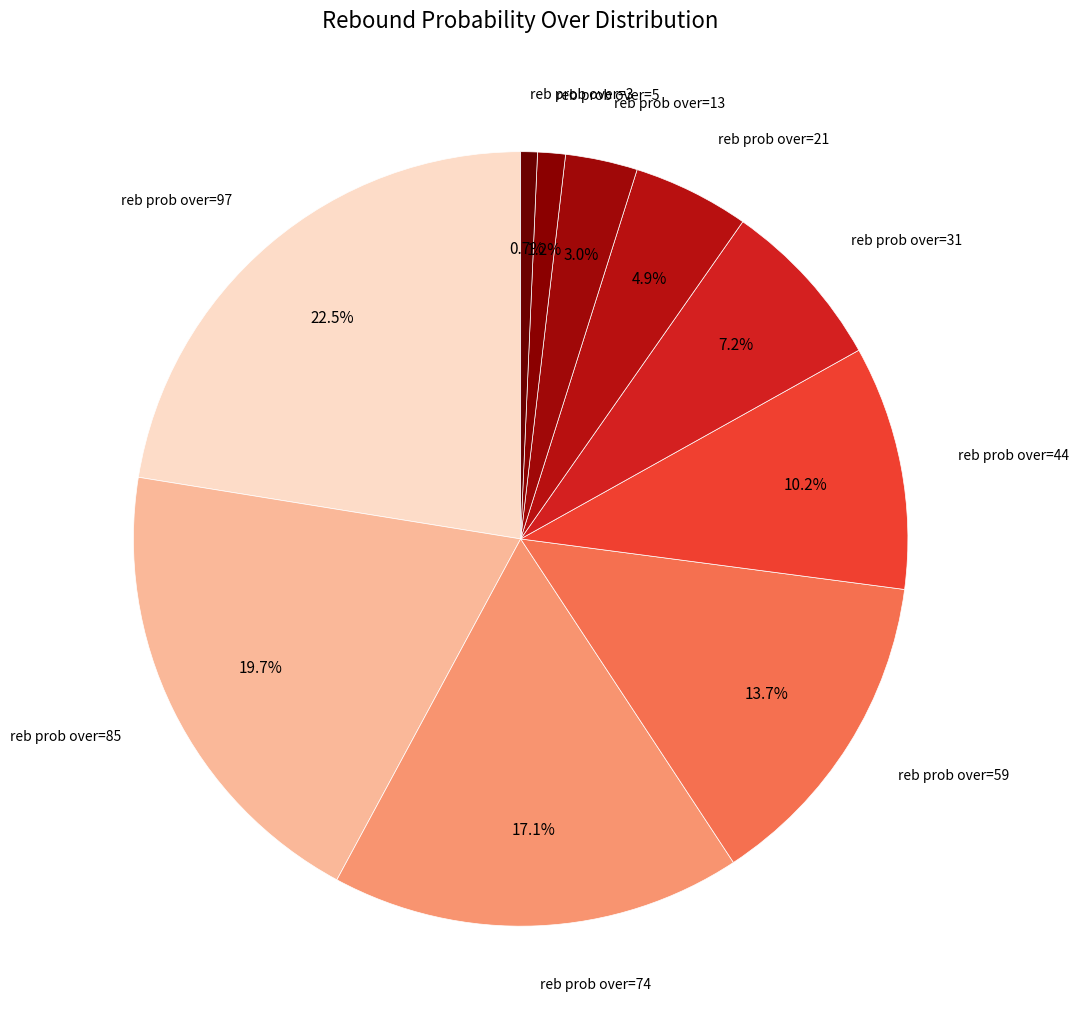

To the nearest percent, what is the average slice percentage?

9%